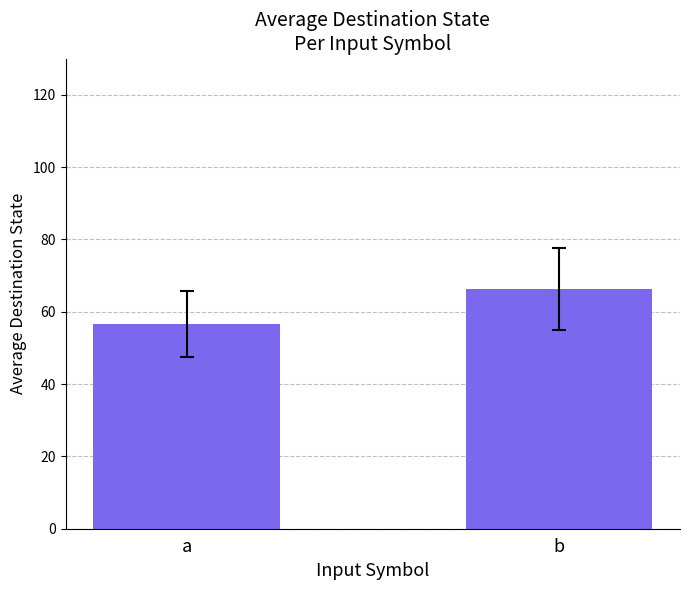

What is the difference between the values at a and b?

9.7